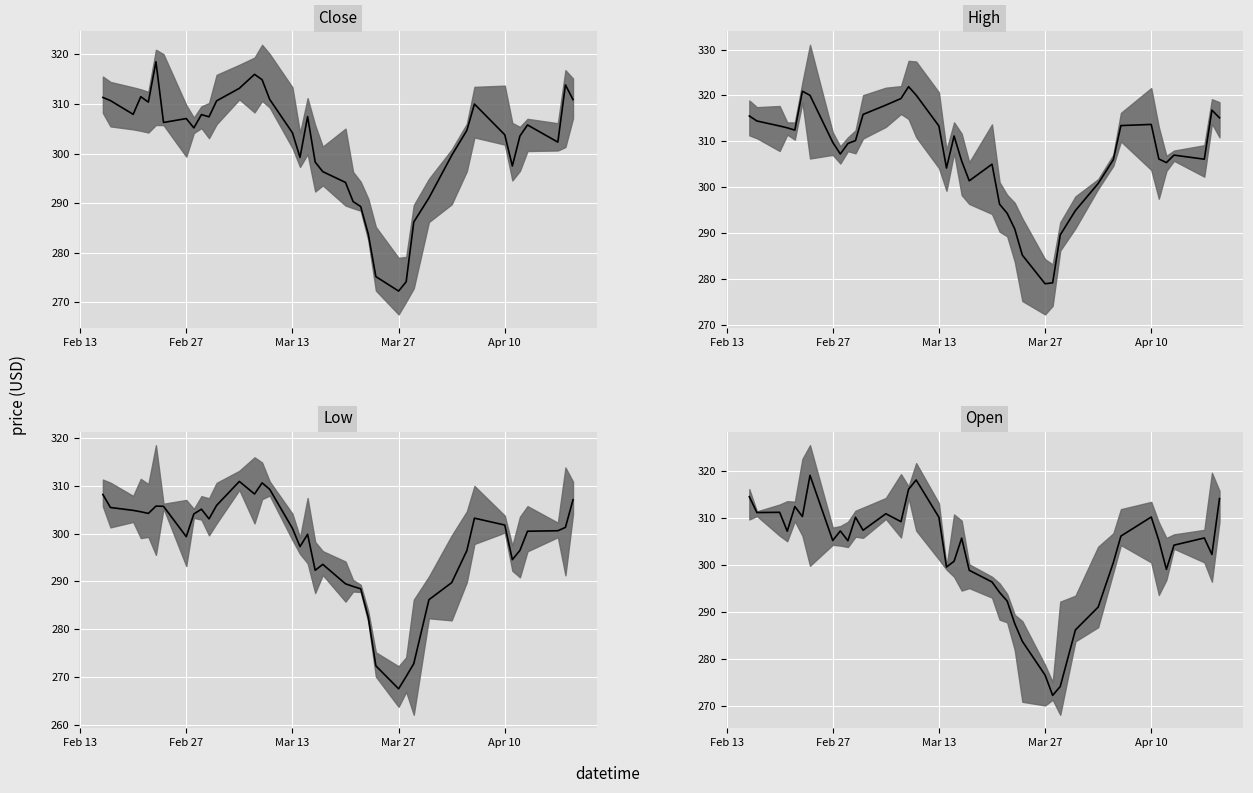

What is the total value across all series at Mar 13?

1228.8